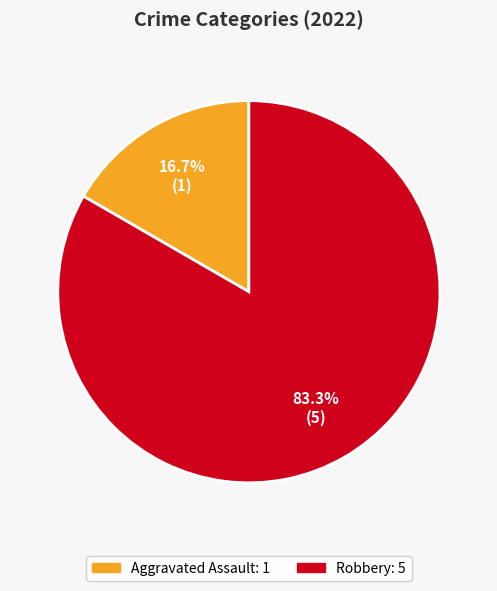

Does any single category account for the majority?

Yes